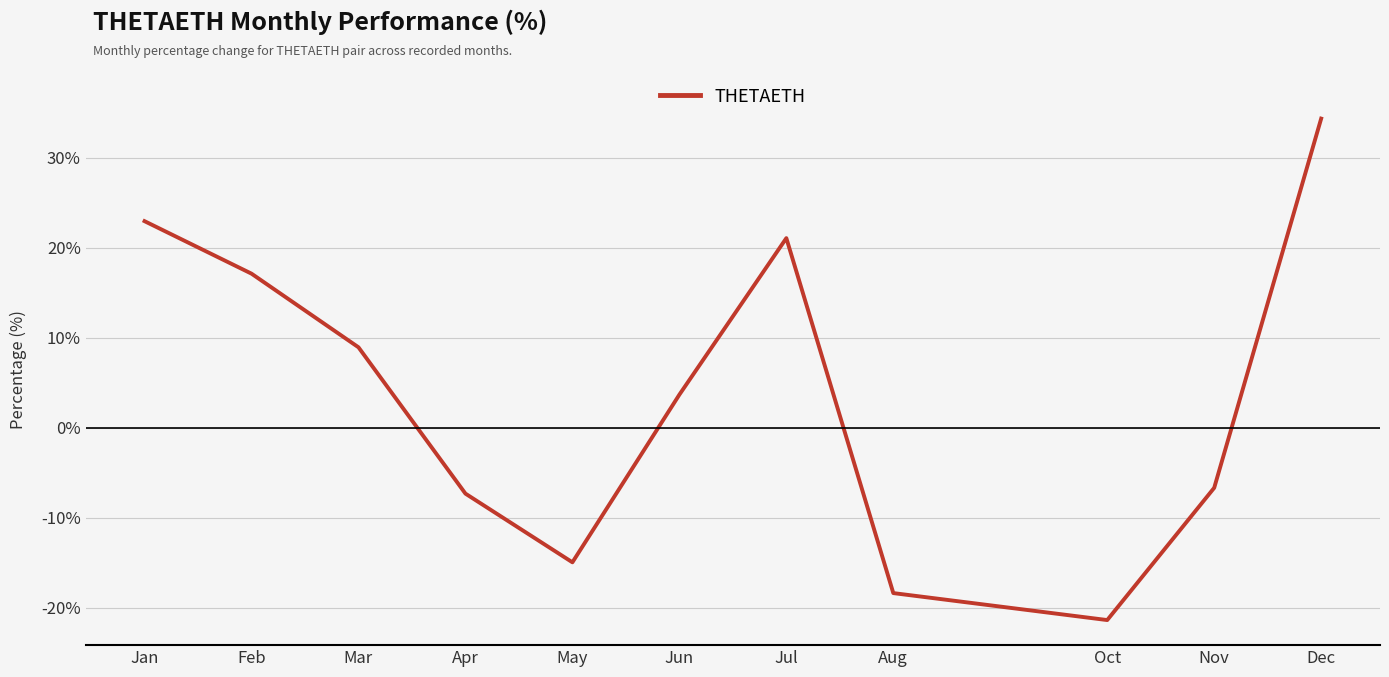

At which label is the value closest to 6?

Jun